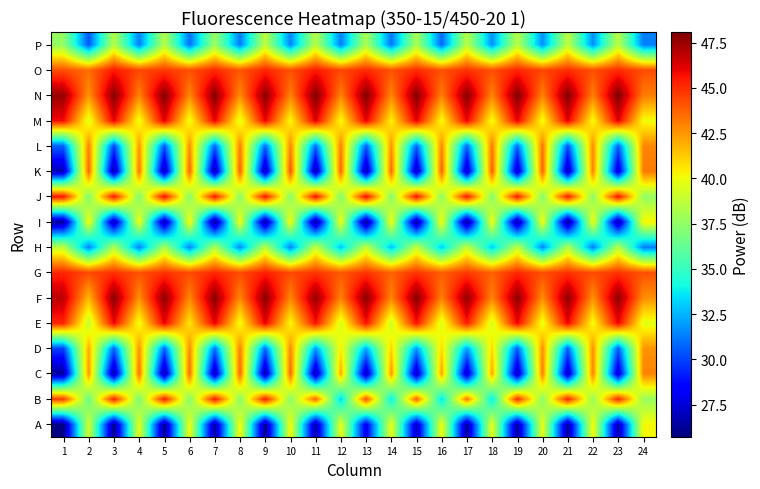

What is the minimum value shown in the chart?

25.7